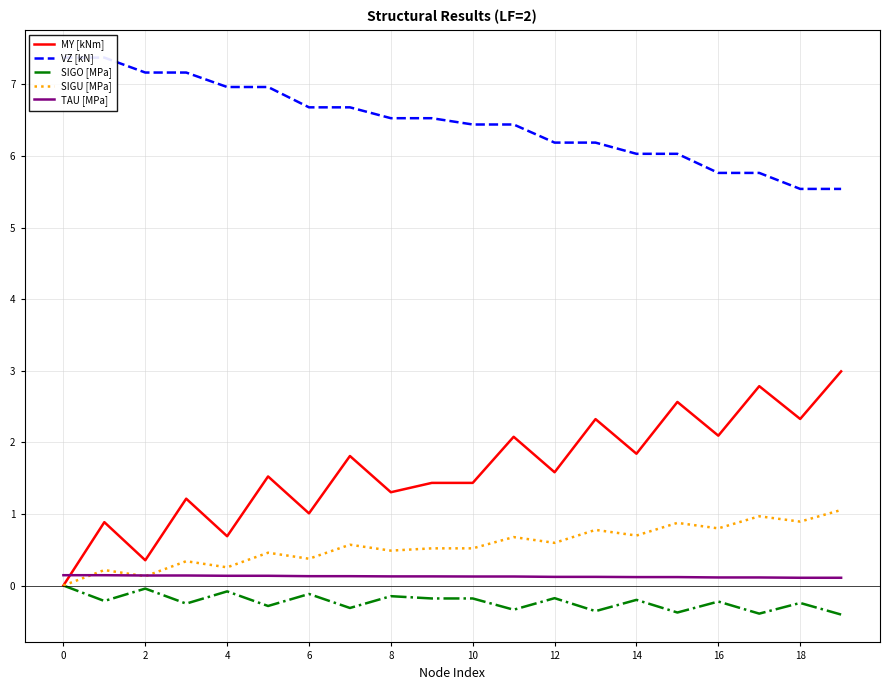

What is the average value of the SIGO [MPa] series?

-0.2